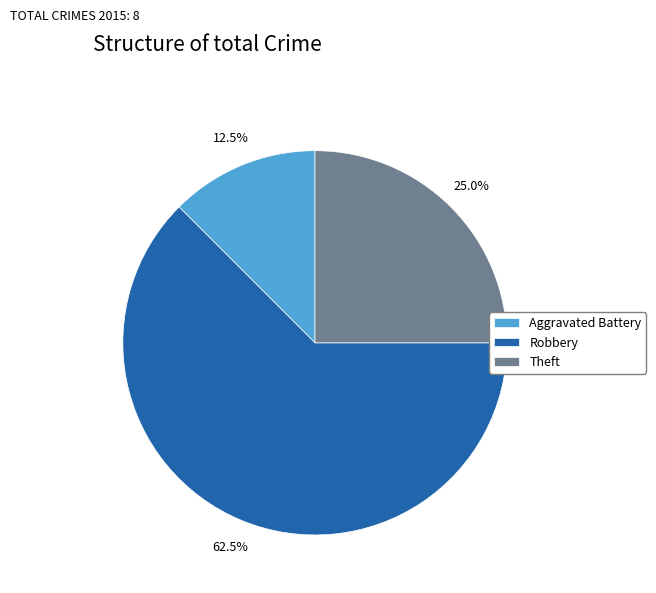

Combined, what portion of the pie is Robbery and Theft?

87.5%